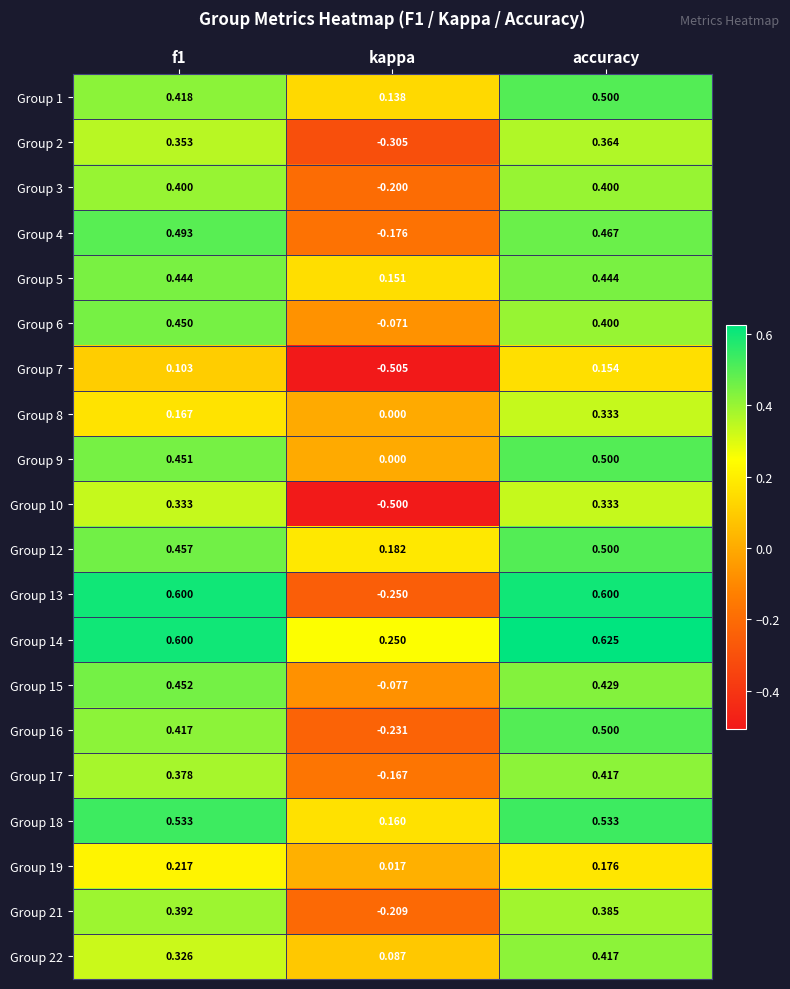

At which label is Group 18 closest to 0?

kappa